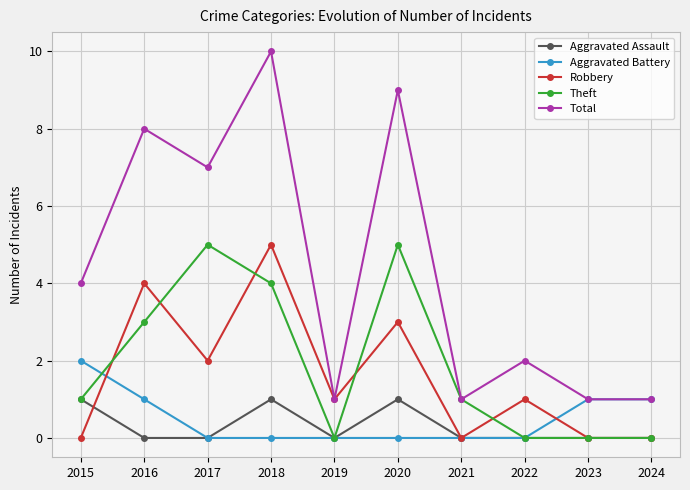

At which category is the sum across all series the highest?

2018